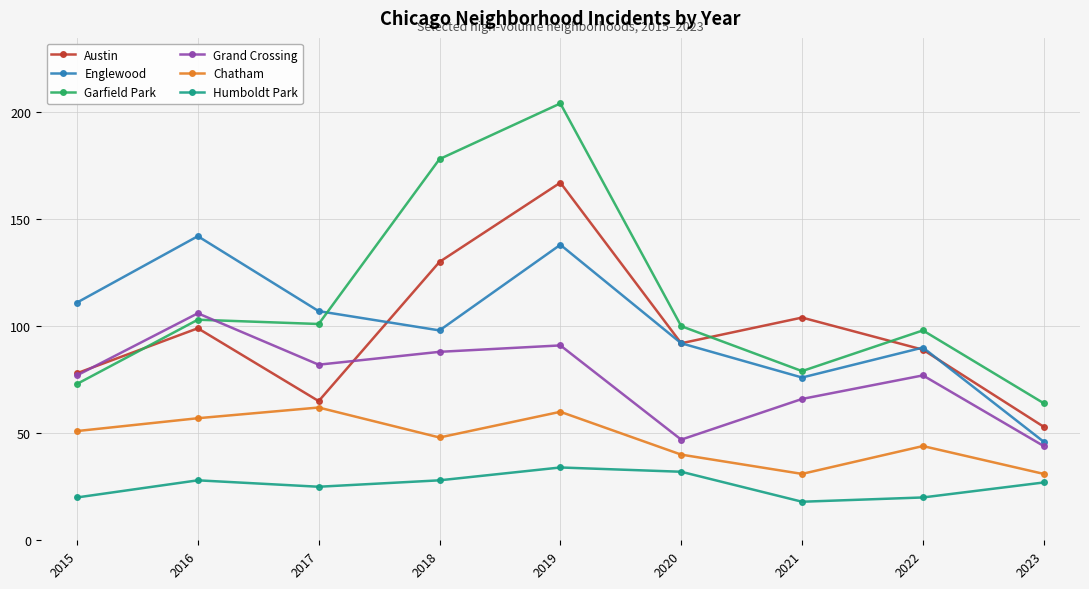

How many data points in Englewood are less than 98?

4